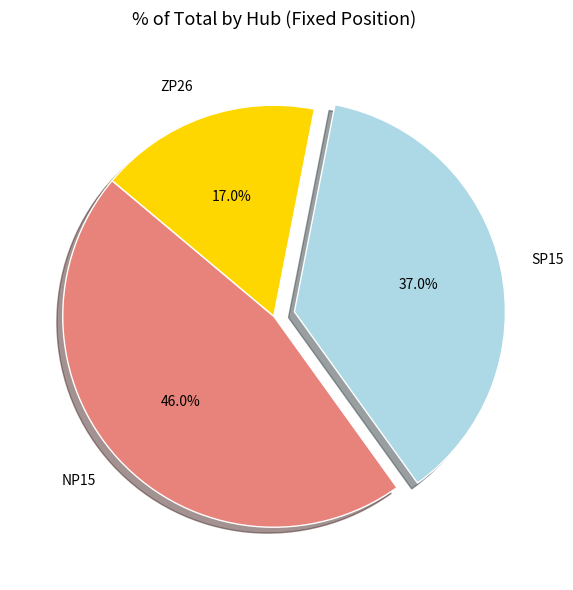

Do NP15 and ZP26 together represent more than half of the pie?

Yes